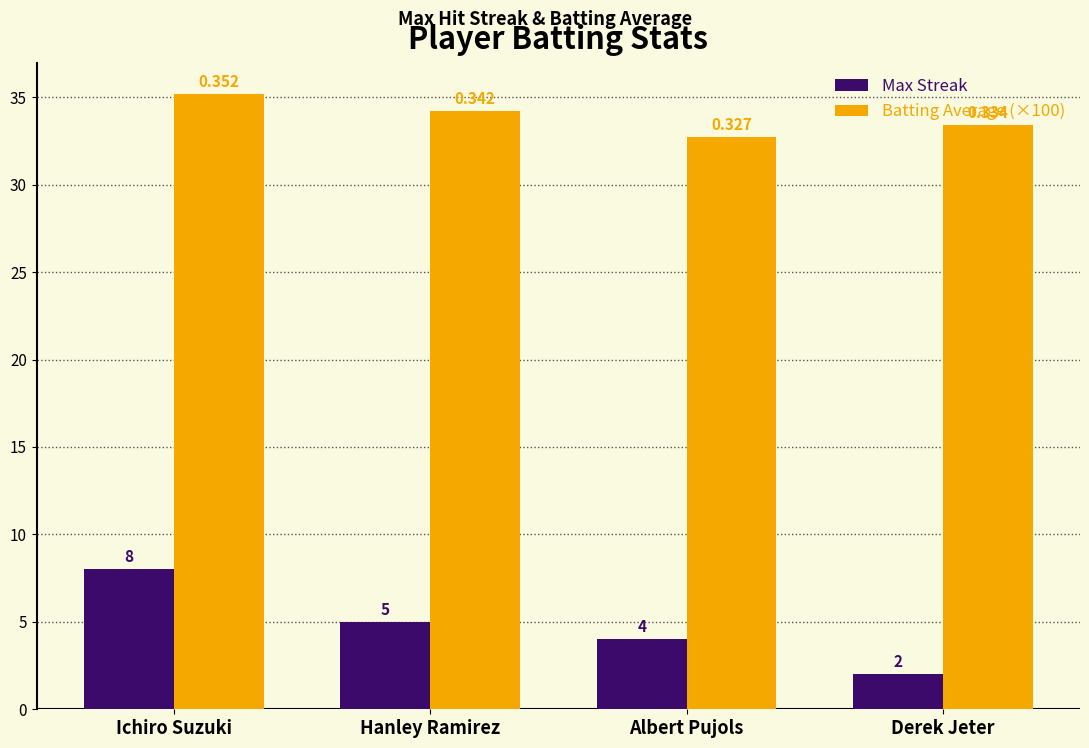

At how many categories does at least one series exceed 27?

4